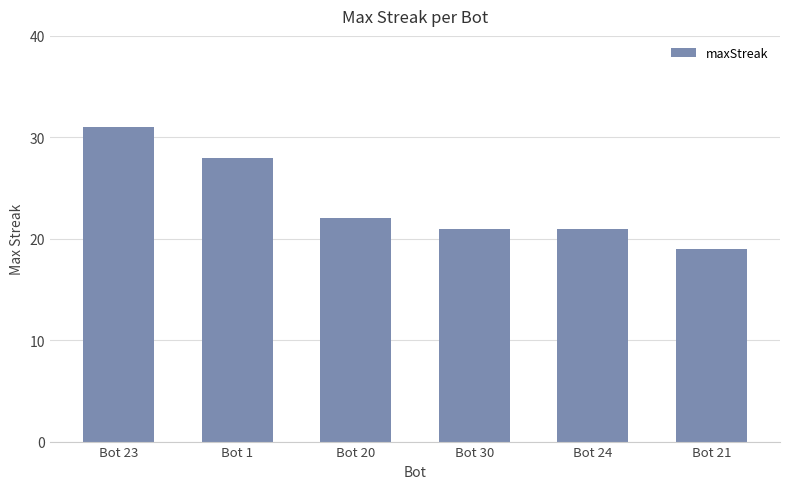

Reading left to right, transcribe all the data shown in this chart.

Bot 23=31	Bot 1=28	Bot 20=22	Bot 30=21	Bot 24=21	Bot 21=19